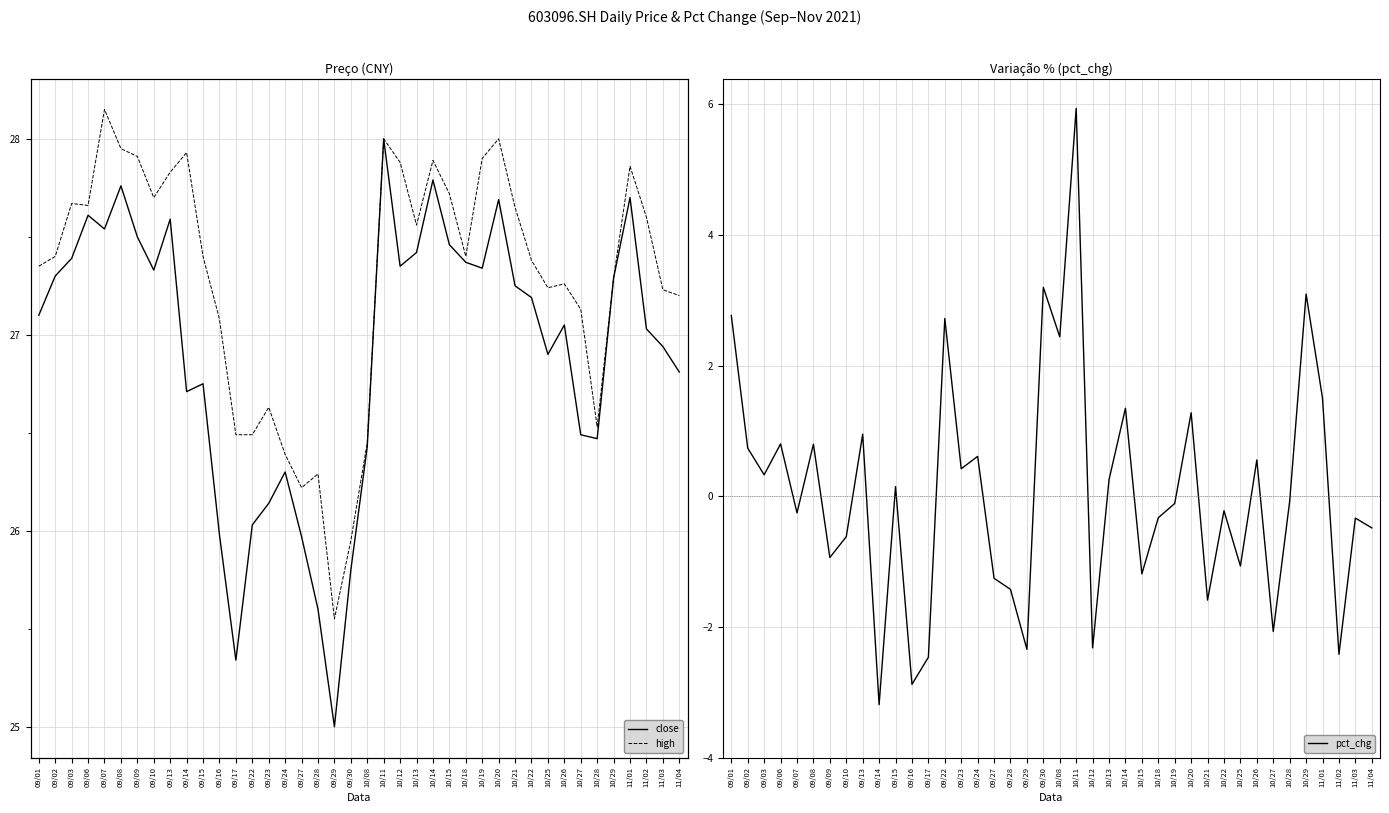

Between 09/03 and 10/27, which is larger?

09/03